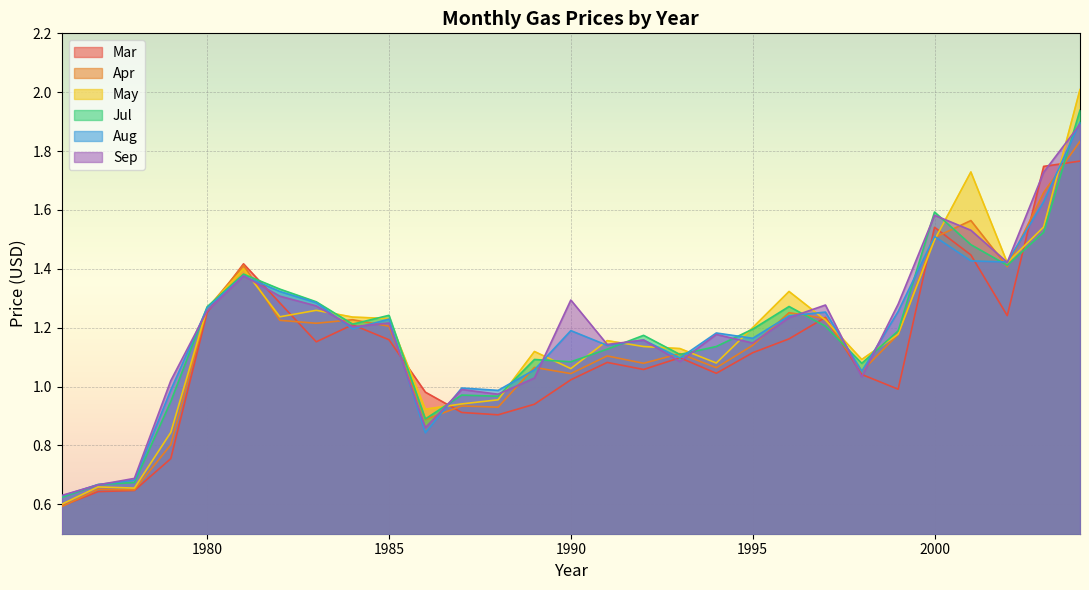

Is the value of Apr at 1979 greater than the value of Mar at 1980?

No